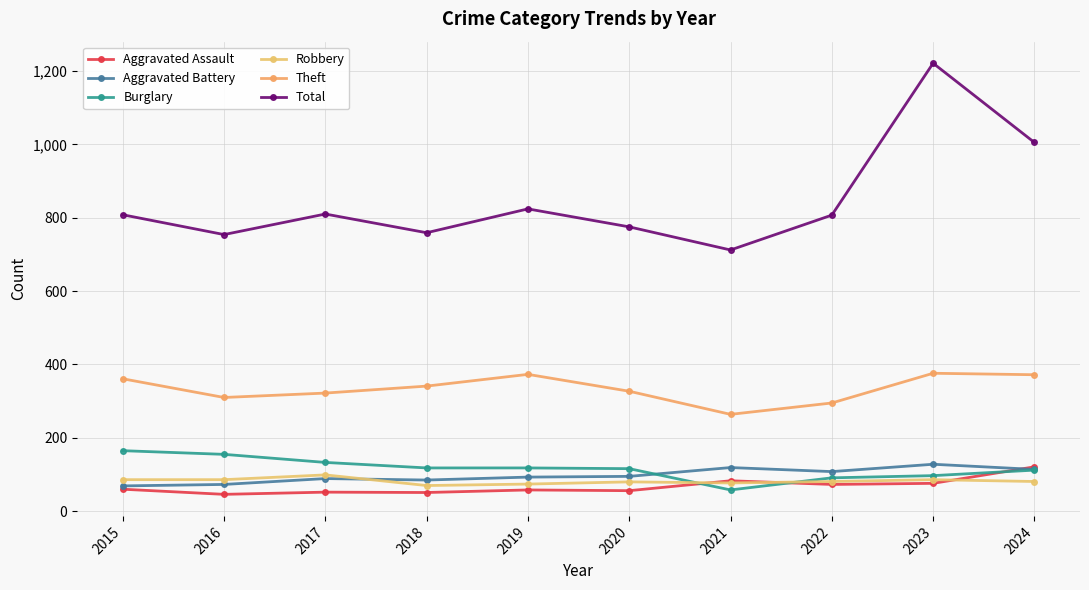

Count the number of categories in the chart.

10